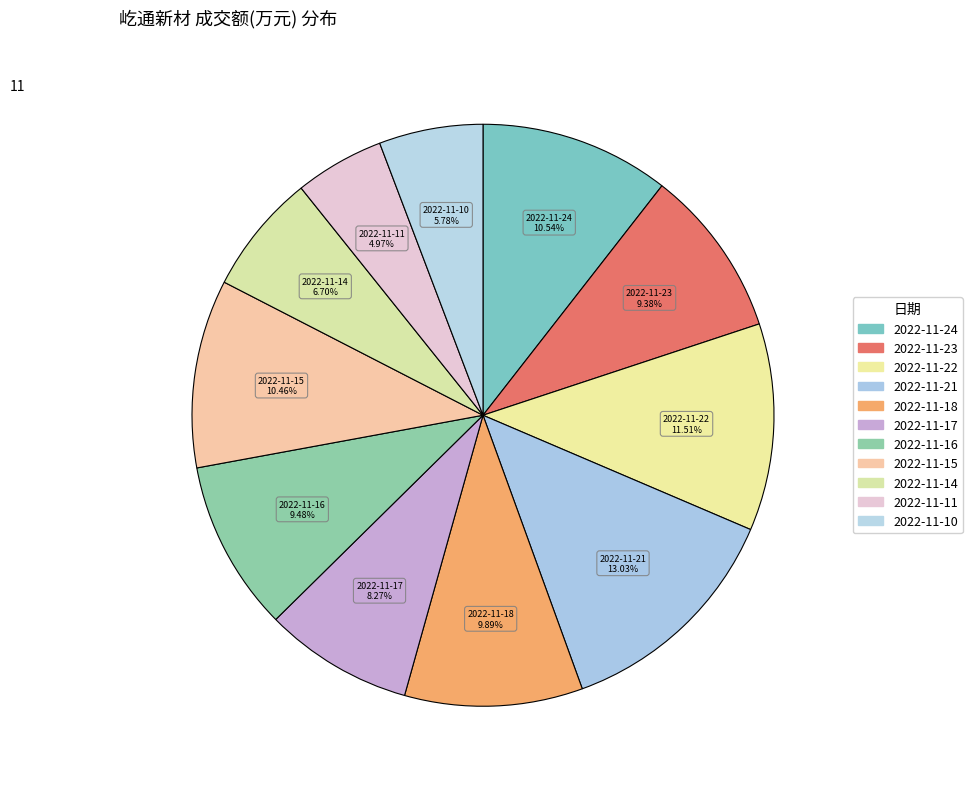

How many segments does this pie chart have?

11